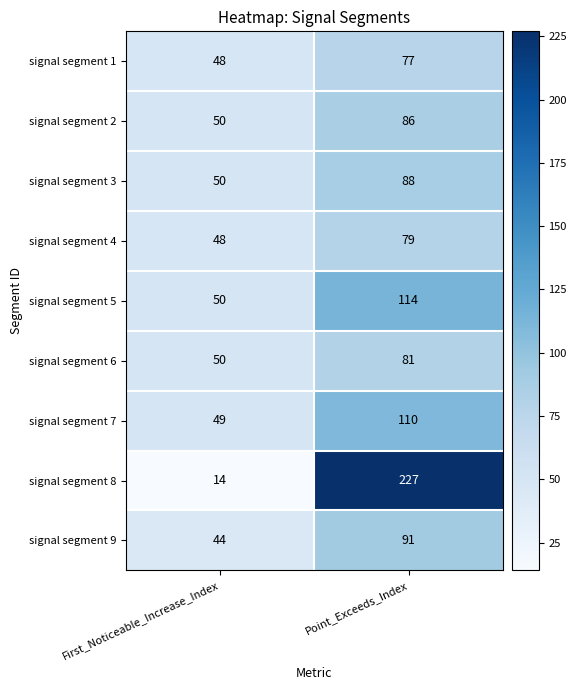

Which series has the widest spread of values?

signal segment 8